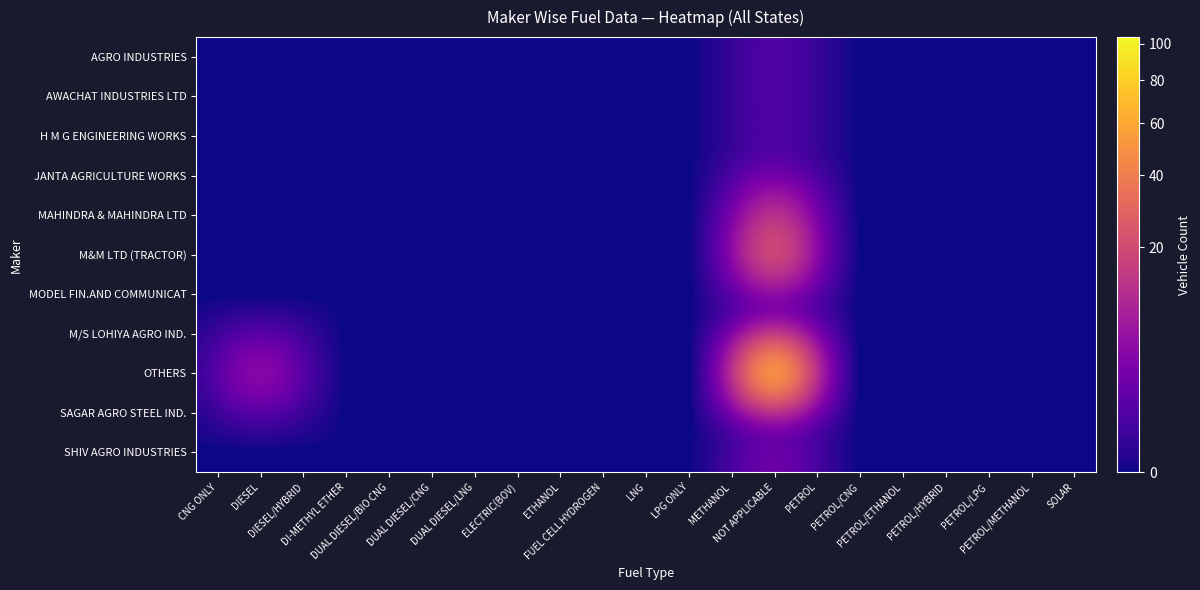

Reading left to right, transcribe all the data shown in this chart.

AGRO INDUSTRIES: CNG ONLY=0	DIESEL=0	DIESEL/HYBRID=0	DI-METHYL ETHER=0	DUAL DIESEL/BIO CNG=0	DUAL DIESEL/CNG=0	DUAL DIESEL/LNG=0	ELECTRIC(BOV)=0	ETHANOL=0	FUEL CELL HYDROGEN=0	LNG=0	LPG ONLY=0	METHANOL=0	NOT APPLICABLE=1	PETROL=0	PETROL/CNG=0	PETROL/ETHANOL=0	PETROL/HYBRID=0	PETROL/LPG=0	PETROL/METHANOL=0	SOLAR=0
AWACHAT INDUSTRIES LTD: CNG ONLY=0	DIESEL=0	DIESEL/HYBRID=0	DI-METHYL ETHER=0	DUAL DIESEL/BIO CNG=0	DUAL DIESEL/CNG=0	DUAL DIESEL/LNG=0	ELECTRIC(BOV)=0	ETHANOL=0	FUEL CELL HYDROGEN=0	LNG=0	LPG ONLY=0	METHANOL=0	NOT APPLICABLE=1	PETROL=0	PETROL/CNG=0	PETROL/ETHANOL=0	PETROL/HYBRID=0	PETROL/LPG=0	PETROL/METHANOL=0	SOLAR=0
H M G ENGINEERING WORKS: CNG ONLY=0	DIESEL=0	DIESEL/HYBRID=0	DI-METHYL ETHER=0	DUAL DIESEL/BIO CNG=0	DUAL DIESEL/CNG=0	DUAL DIESEL/LNG=0	ELECTRIC(BOV)=0	ETHANOL=0	FUEL CELL HYDROGEN=0	LNG=0	LPG ONLY=0	METHANOL=0	NOT APPLICABLE=1	PETROL=0	PETROL/CNG=0	PETROL/ETHANOL=0	PETROL/HYBRID=0	PETROL/LPG=0	PETROL/METHANOL=0	SOLAR=0
JANTA AGRICULTURE WORKS: CNG ONLY=0	DIESEL=0	DIESEL/HYBRID=0	DI-METHYL ETHER=0	DUAL DIESEL/BIO CNG=0	DUAL DIESEL/CNG=0	DUAL DIESEL/LNG=0	ELECTRIC(BOV)=0	ETHANOL=0	FUEL CELL HYDROGEN=0	LNG=0	LPG ONLY=0	METHANOL=0	NOT APPLICABLE=1	PETROL=0	PETROL/CNG=0	PETROL/ETHANOL=0	PETROL/HYBRID=0	PETROL/LPG=0	PETROL/METHANOL=0	SOLAR=0
MAHINDRA & MAHINDRA LTD: CNG ONLY=0	DIESEL=0	DIESEL/HYBRID=0	DI-METHYL ETHER=0	DUAL DIESEL/BIO CNG=0	DUAL DIESEL/CNG=0	DUAL DIESEL/LNG=0	ELECTRIC(BOV)=0	ETHANOL=0	FUEL CELL HYDROGEN=0	LNG=0	LPG ONLY=0	METHANOL=0	NOT APPLICABLE=17	PETROL=0	PETROL/CNG=0	PETROL/ETHANOL=0	PETROL/HYBRID=0	PETROL/LPG=0	PETROL/METHANOL=0	SOLAR=0
M&M LTD (TRACTOR): CNG ONLY=0	DIESEL=0	DIESEL/HYBRID=0	DI-METHYL ETHER=0	DUAL DIESEL/BIO CNG=0	DUAL DIESEL/CNG=0	DUAL DIESEL/LNG=0	ELECTRIC(BOV)=0	ETHANOL=0	FUEL CELL HYDROGEN=0	LNG=0	LPG ONLY=0	METHANOL=0	NOT APPLICABLE=36	PETROL=0	PETROL/CNG=0	PETROL/ETHANOL=0	PETROL/HYBRID=0	PETROL/LPG=0	PETROL/METHANOL=0	SOLAR=0
MODEL FIN.AND COMMUNICAT: CNG ONLY=0	DIESEL=0	DIESEL/HYBRID=0	DI-METHYL ETHER=0	DUAL DIESEL/BIO CNG=0	DUAL DIESEL/CNG=0	DUAL DIESEL/LNG=0	ELECTRIC(BOV)=0	ETHANOL=0	FUEL CELL HYDROGEN=0	LNG=0	LPG ONLY=0	METHANOL=0	NOT APPLICABLE=1	PETROL=0	PETROL/CNG=0	PETROL/ETHANOL=0	PETROL/HYBRID=0	PETROL/LPG=0	PETROL/METHANOL=0	SOLAR=0
M/S LOHIYA AGRO IND.: CNG ONLY=0	DIESEL=0	DIESEL/HYBRID=0	DI-METHYL ETHER=0	DUAL DIESEL/BIO CNG=0	DUAL DIESEL/CNG=0	DUAL DIESEL/LNG=0	ELECTRIC(BOV)=0	ETHANOL=0	FUEL CELL HYDROGEN=0	LNG=0	LPG ONLY=0	METHANOL=0	NOT APPLICABLE=6	PETROL=0	PETROL/CNG=0	PETROL/ETHANOL=0	PETROL/HYBRID=0	PETROL/LPG=0	PETROL/METHANOL=0	SOLAR=0
OTHERS: CNG ONLY=0	DIESEL=9	DIESEL/HYBRID=0	DI-METHYL ETHER=0	DUAL DIESEL/BIO CNG=0	DUAL DIESEL/CNG=0	DUAL DIESEL/LNG=0	ELECTRIC(BOV)=0	ETHANOL=0	FUEL CELL HYDROGEN=0	LNG=0	LPG ONLY=0	METHANOL=0	NOT APPLICABLE=104	PETROL=0	PETROL/CNG=0	PETROL/ETHANOL=0	PETROL/HYBRID=0	PETROL/LPG=0	PETROL/METHANOL=0	SOLAR=0
SAGAR AGRO STEEL IND.: CNG ONLY=0	DIESEL=0	DIESEL/HYBRID=0	DI-METHYL ETHER=0	DUAL DIESEL/BIO CNG=0	DUAL DIESEL/CNG=0	DUAL DIESEL/LNG=0	ELECTRIC(BOV)=0	ETHANOL=0	FUEL CELL HYDROGEN=0	LNG=0	LPG ONLY=0	METHANOL=0	NOT APPLICABLE=1	PETROL=0	PETROL/CNG=0	PETROL/ETHANOL=0	PETROL/HYBRID=0	PETROL/LPG=0	PETROL/METHANOL=0	SOLAR=0
SHIV AGRO INDUSTRIES: CNG ONLY=0	DIESEL=0	DIESEL/HYBRID=0	DI-METHYL ETHER=0	DUAL DIESEL/BIO CNG=0	DUAL DIESEL/CNG=0	DUAL DIESEL/LNG=0	ELECTRIC(BOV)=0	ETHANOL=0	FUEL CELL HYDROGEN=0	LNG=0	LPG ONLY=0	METHANOL=0	NOT APPLICABLE=3	PETROL=0	PETROL/CNG=0	PETROL/ETHANOL=0	PETROL/HYBRID=0	PETROL/LPG=0	PETROL/METHANOL=0	SOLAR=0